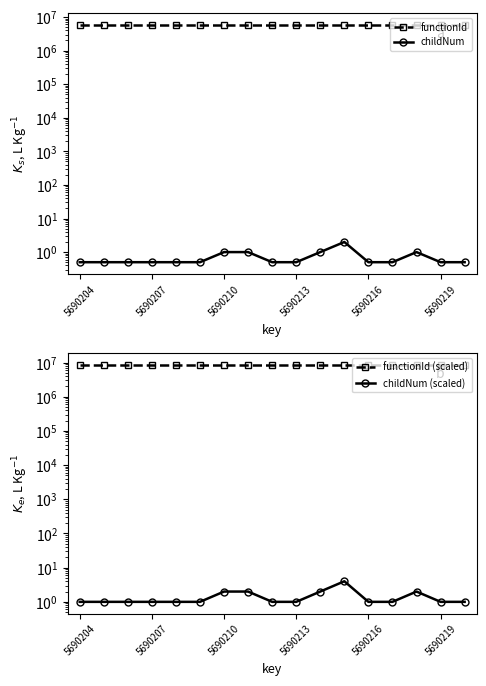

What is the total value across all series at 5690210?

14225511.5